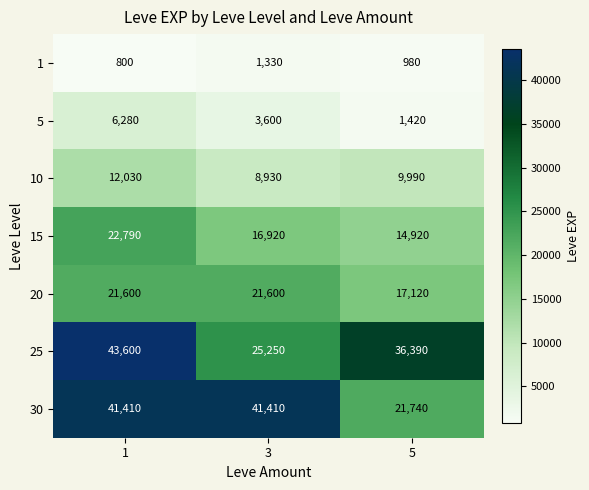

How many 20 values are between 17120 and 21600?

3